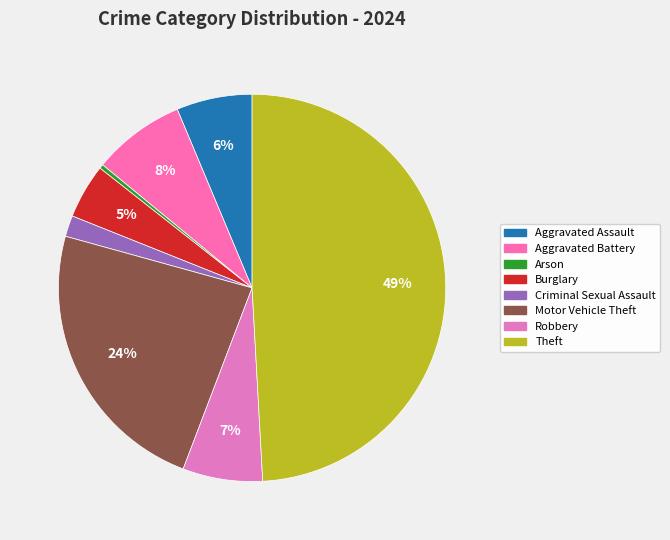

Rank the categories by value from lowest to highest.

Arson, Criminal Sexual Assault, Burglary, Aggravated Assault, Robbery, Aggravated Battery, Motor Vehicle Theft, Theft